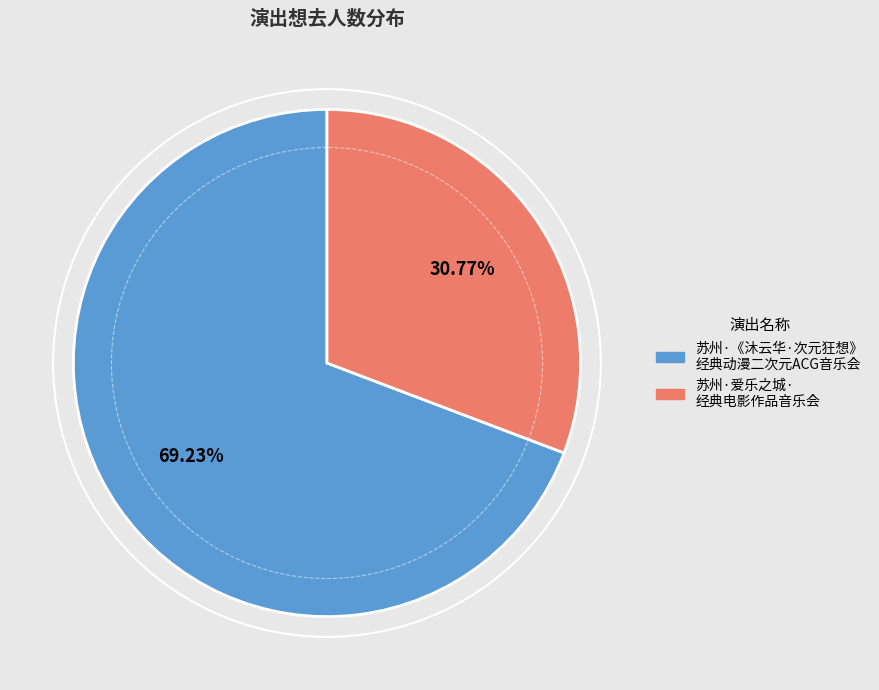

Combined, do 苏州·《沐云华·次元狂想》 经典动漫二次元ACG音乐会 and 苏州·爱乐之城· 经典电影作品音乐会 account for over 50%?

Yes